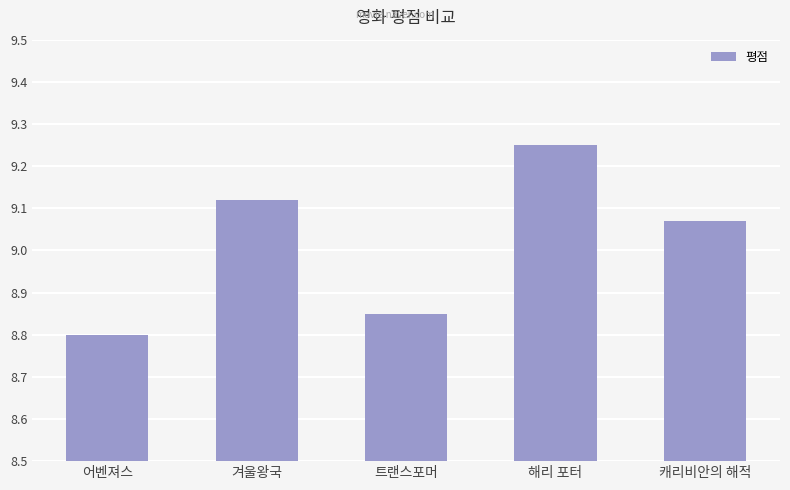

How many values exceed 9?

3